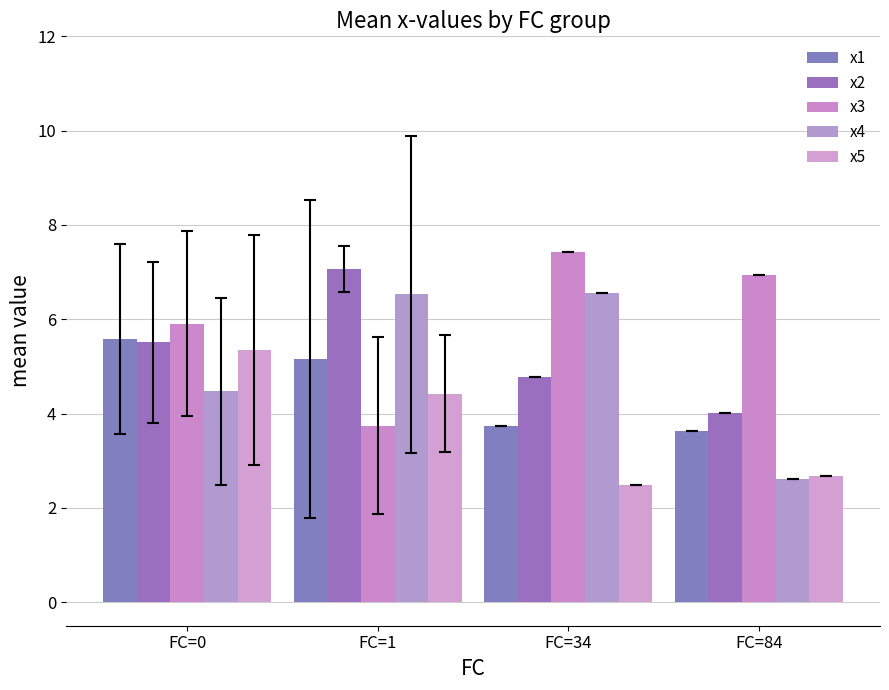

At how many categories does at least one series exceed 4?

4